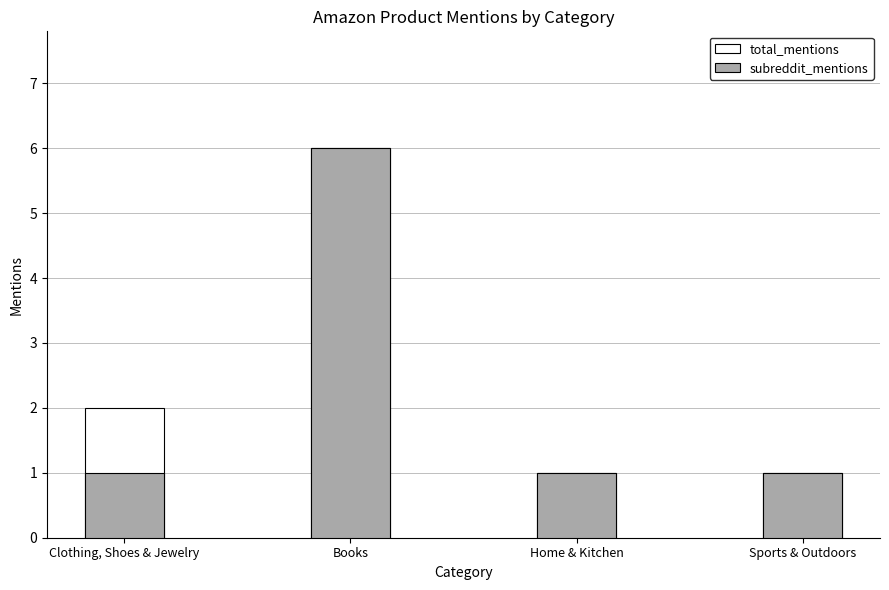

Which has a higher value, Home & Kitchen or Sports & Outdoors?

Home & Kitchen